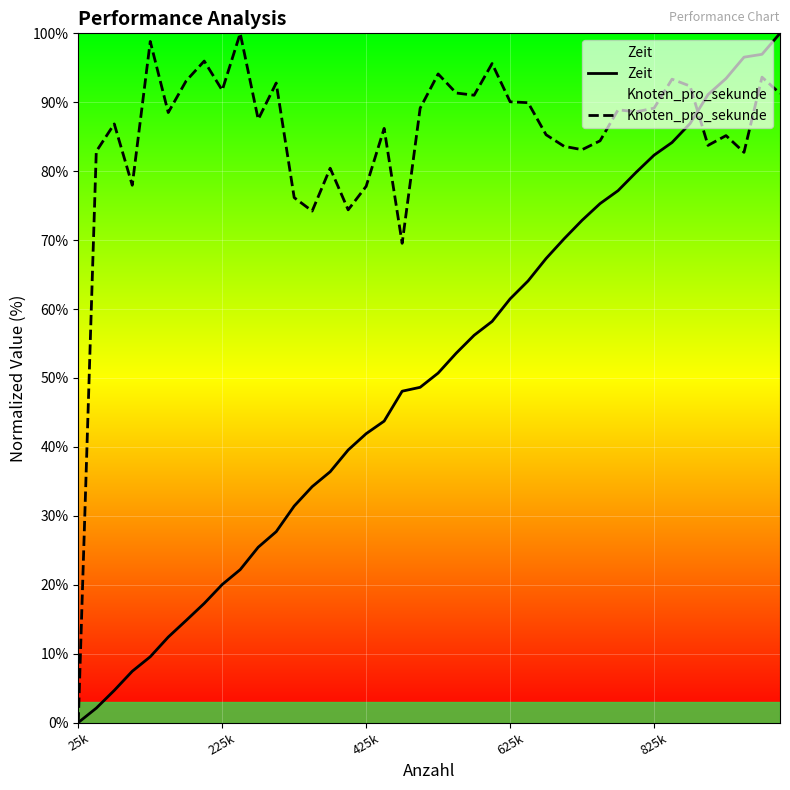

Which category has the lowest value in the Zeit series?

25k